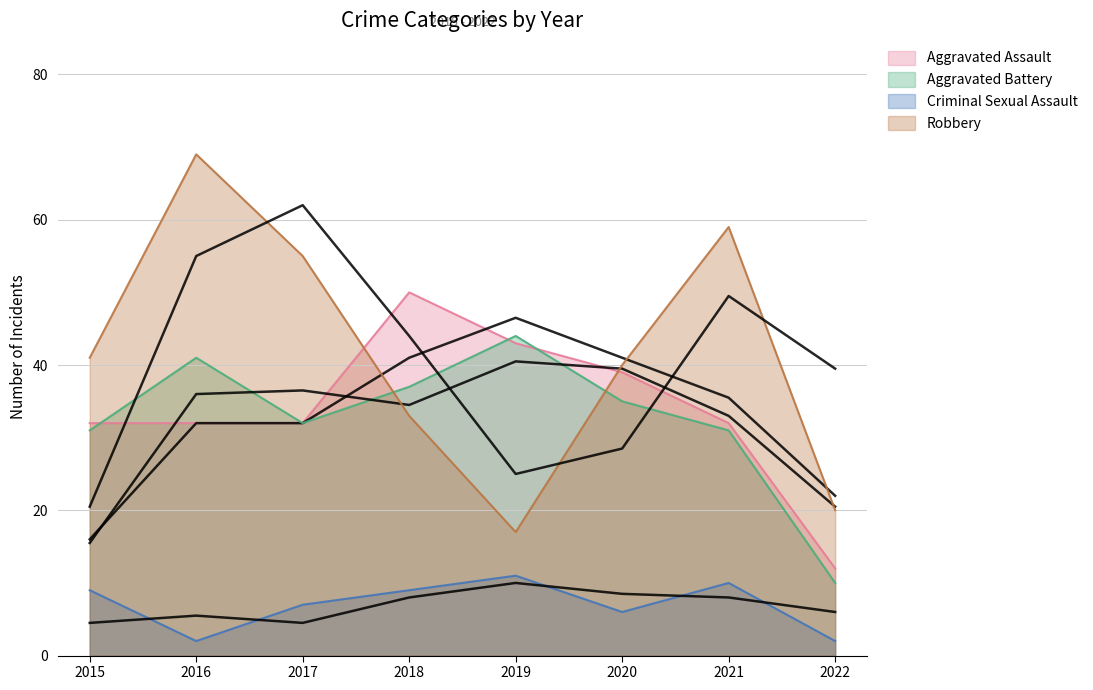

The Robbery series shows 7 at 2022. True or false?

False